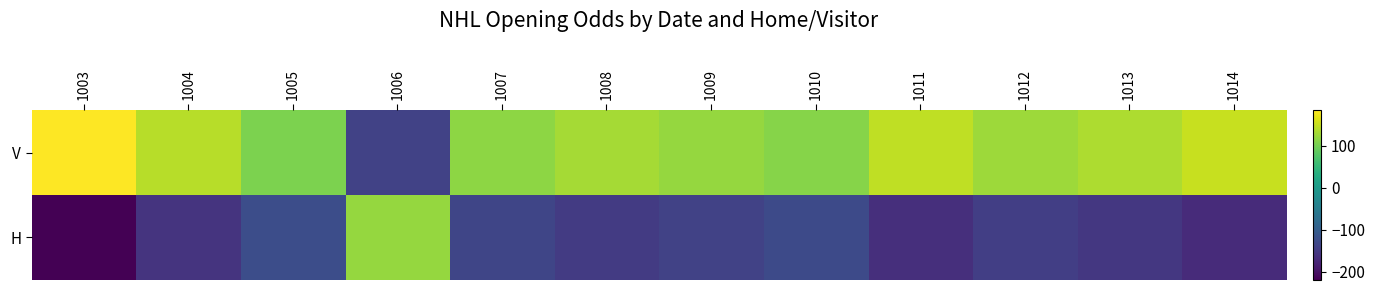

Reading right to left, what are all the values shown in this chart?

V: 1014=150	1013=135	1012=125	1011=145	1010=110	1009=120	1008=130	1007=115	1006=-140	1005=105	1004=140	1003=184
H: 1014=-170	1013=-155	1012=-145	1011=-165	1010=-130	1009=-140	1008=-150	1007=-135	1006=120	1005=-125	1004=-160	1003=-220